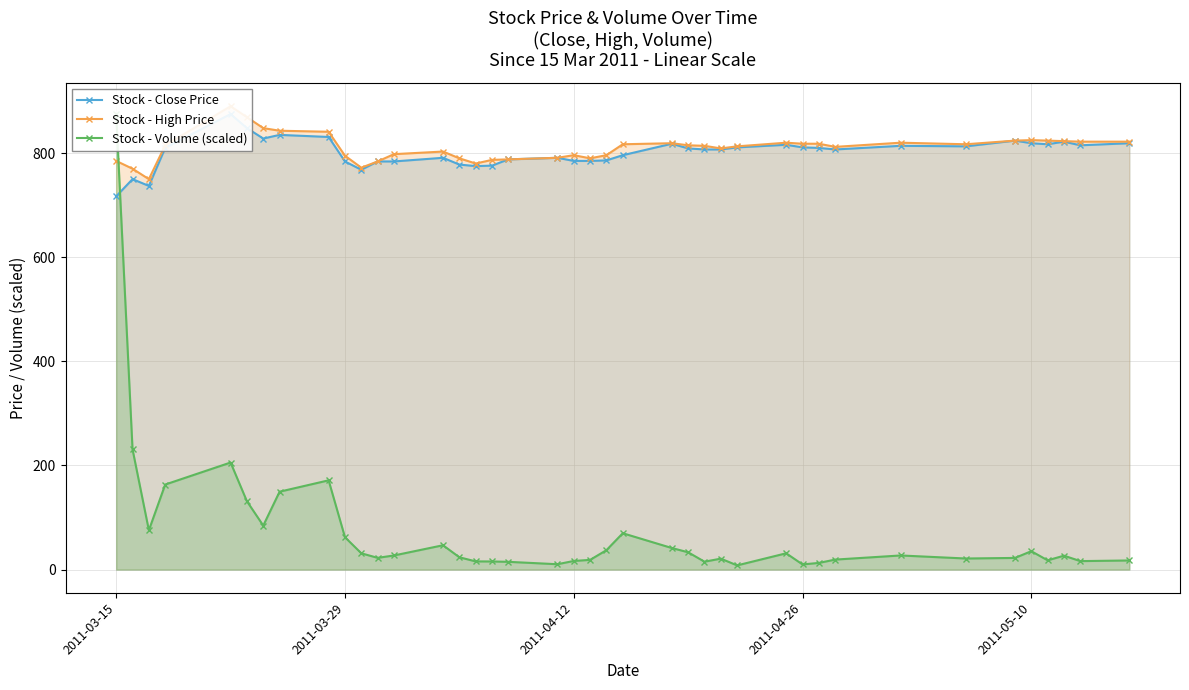

How many interior local valleys does the Stock - Volume (scaled) series have?

10